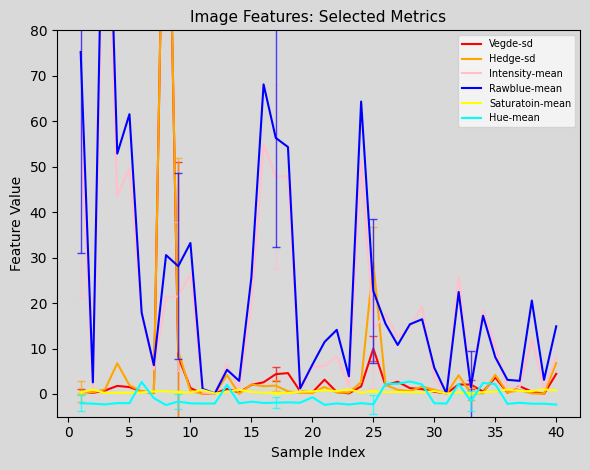

What is the minimum value for Hue-mean?

-2.4